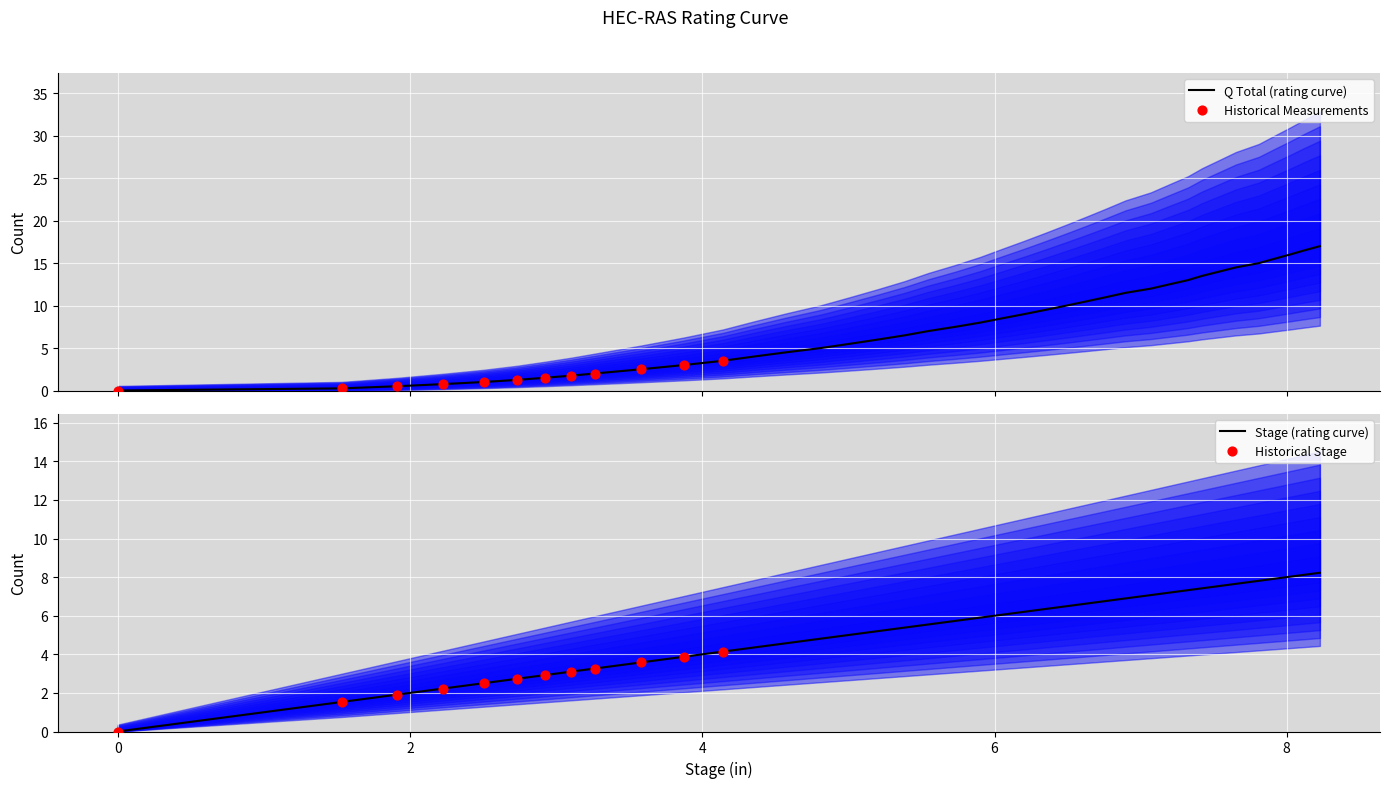

Which series contains the lowest Y value?

stage